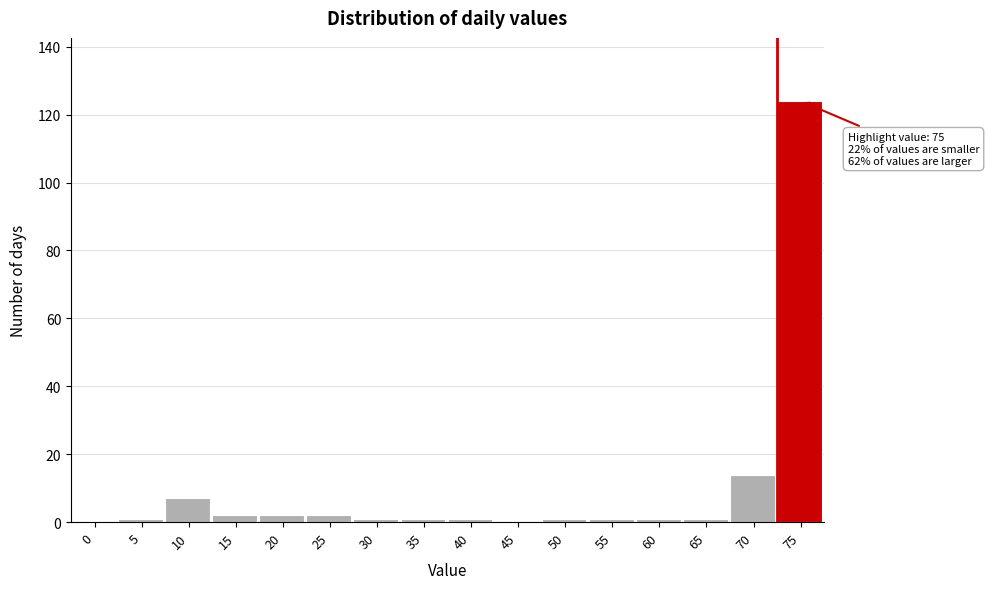

Reading left to right, what are all the values shown in this chart?

0=0	5=1	10=7	15=2	20=2	25=2	30=1	35=1	40=1	45=0	50=1	55=1	60=1	65=1	70=14	75=124